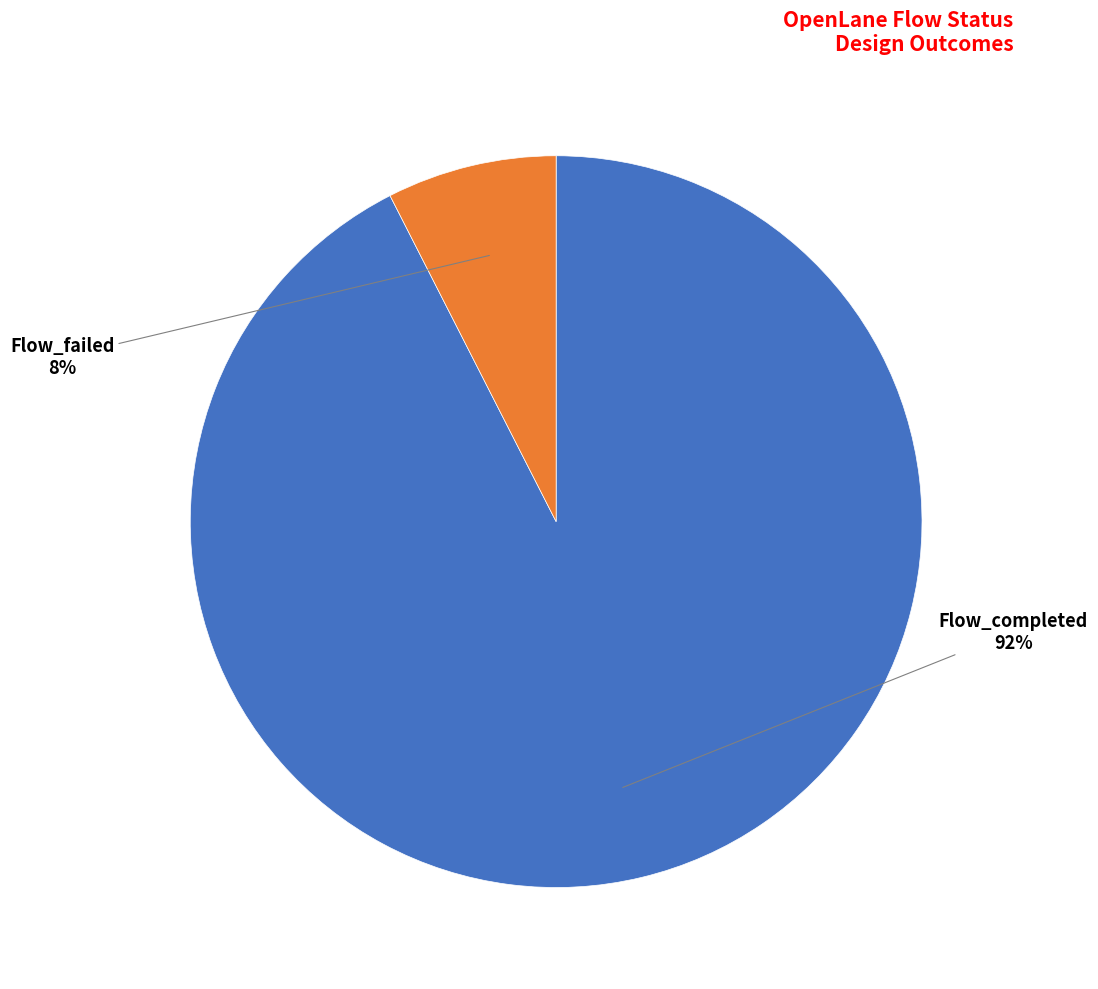

Rank the categories by value from highest to lowest.

Flow_completed, Flow_failed